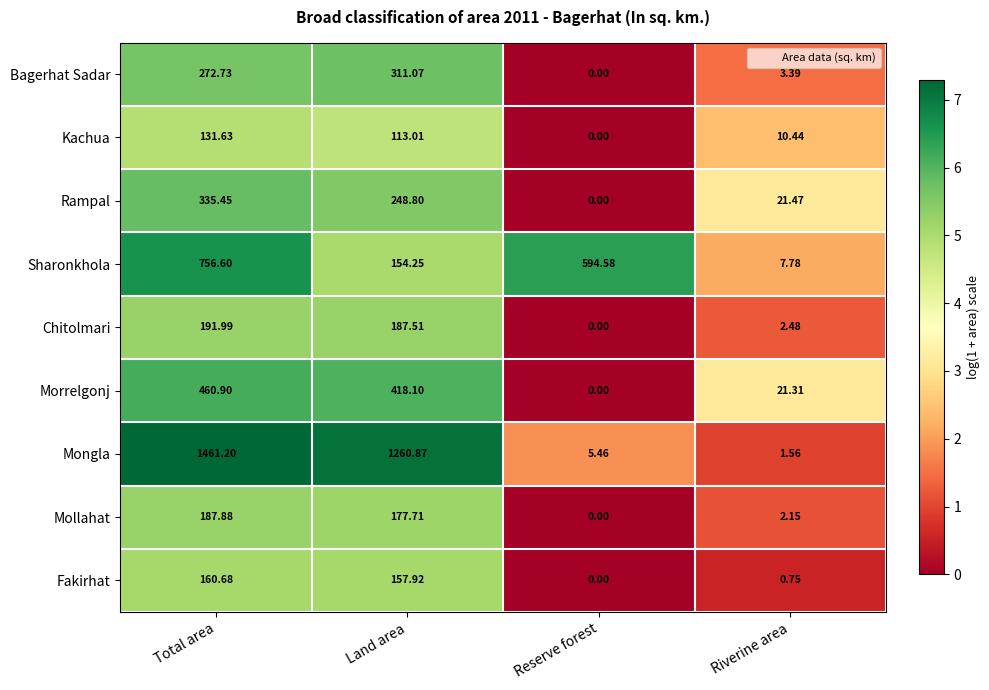

At which label does Fakirhat first exceed 157?

Total area